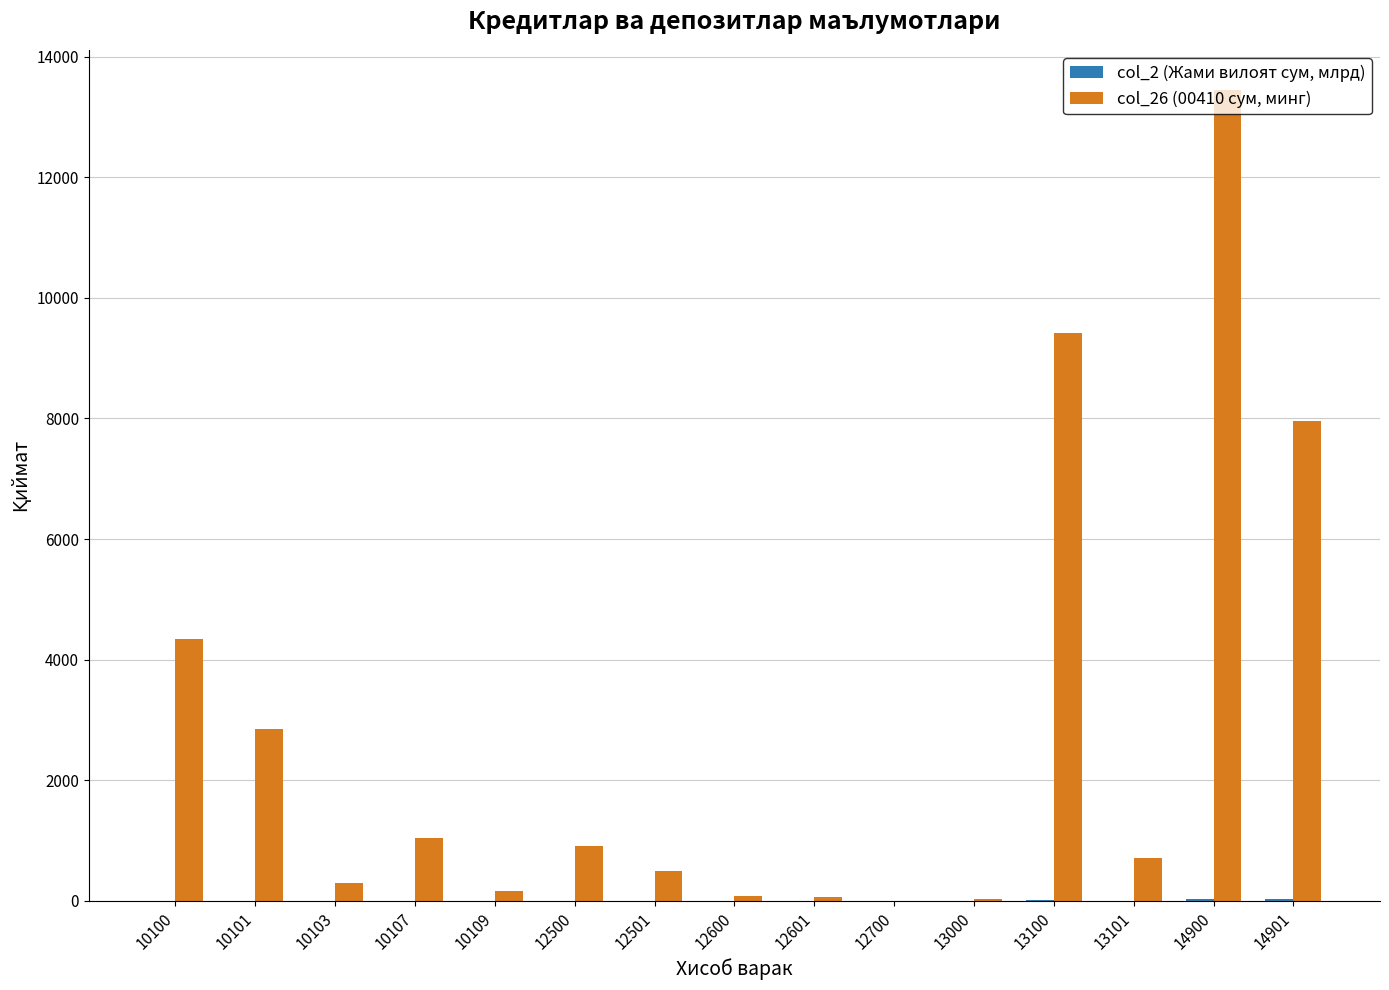

Which series has the largest total across all categories?

col_26 (00410 сум, минг)